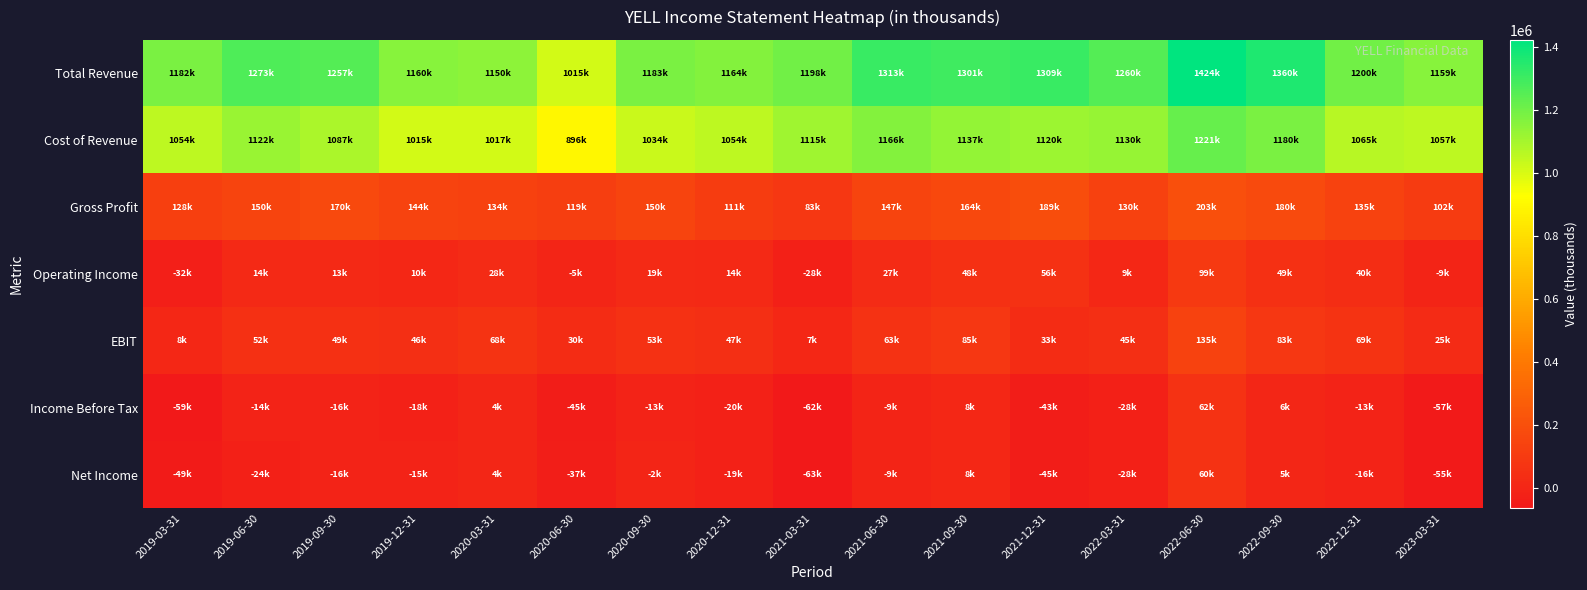

Which label corresponds to the largest value in the chart?

2022-06-30